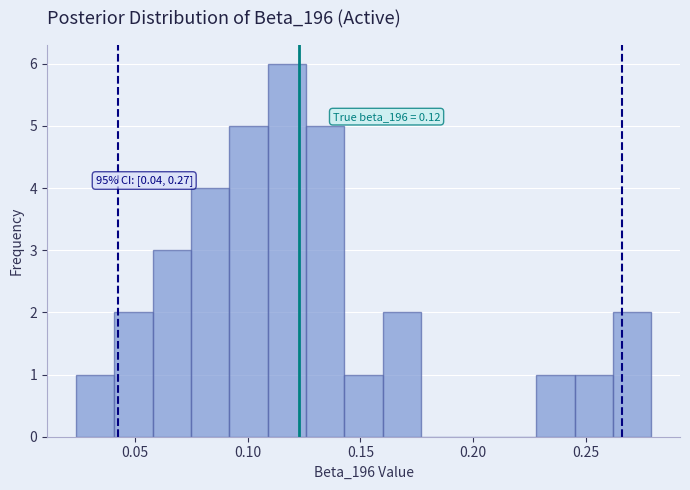

Around what value on the x-axis is the tallest bar? Give the approximate position of its centre, as read against the axis.

0.115